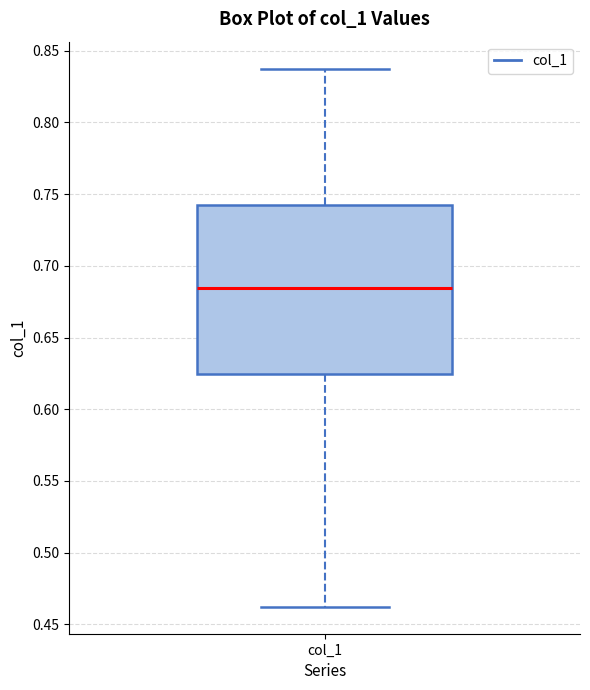

Transcribe this box plot: give where the median line is, the range the box spans, and where the two whiskers end, as read against the y-axis. The values are not printed on the chart, so give them approximately, as read against the axis.

median 0.685, box 0.625 to 0.740, whiskers 0.460 to 0.835